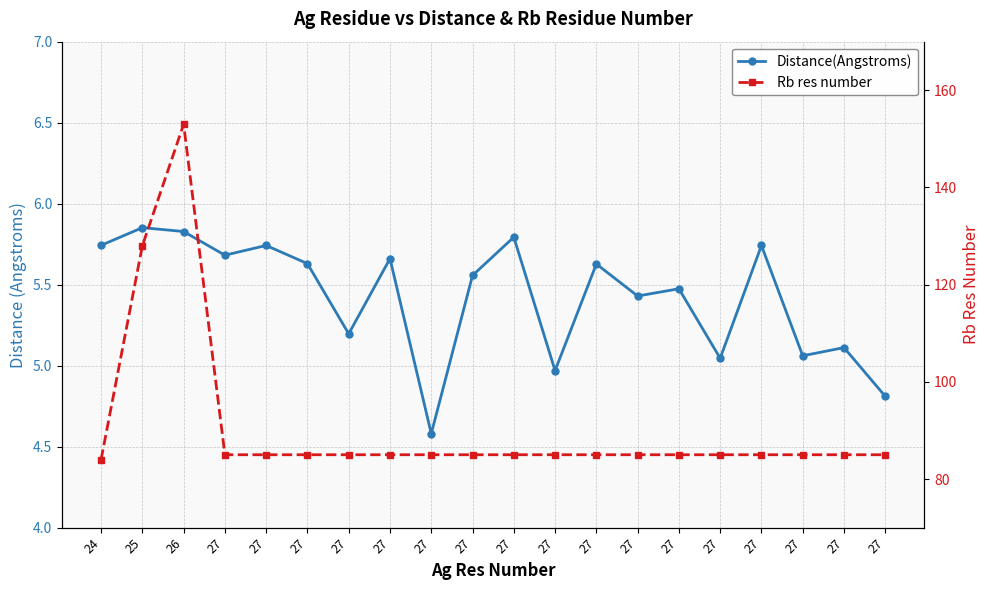

True or false: Rb res number has a value of 44.4 at 24.

False